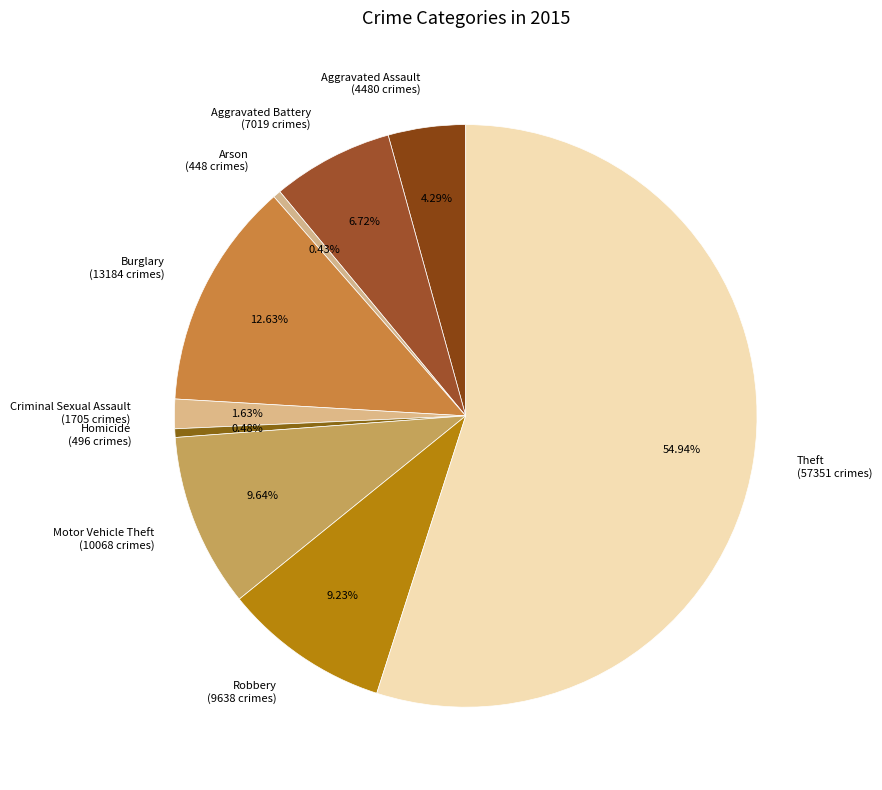

Is there any slice that represents more than half of the pie?

Yes